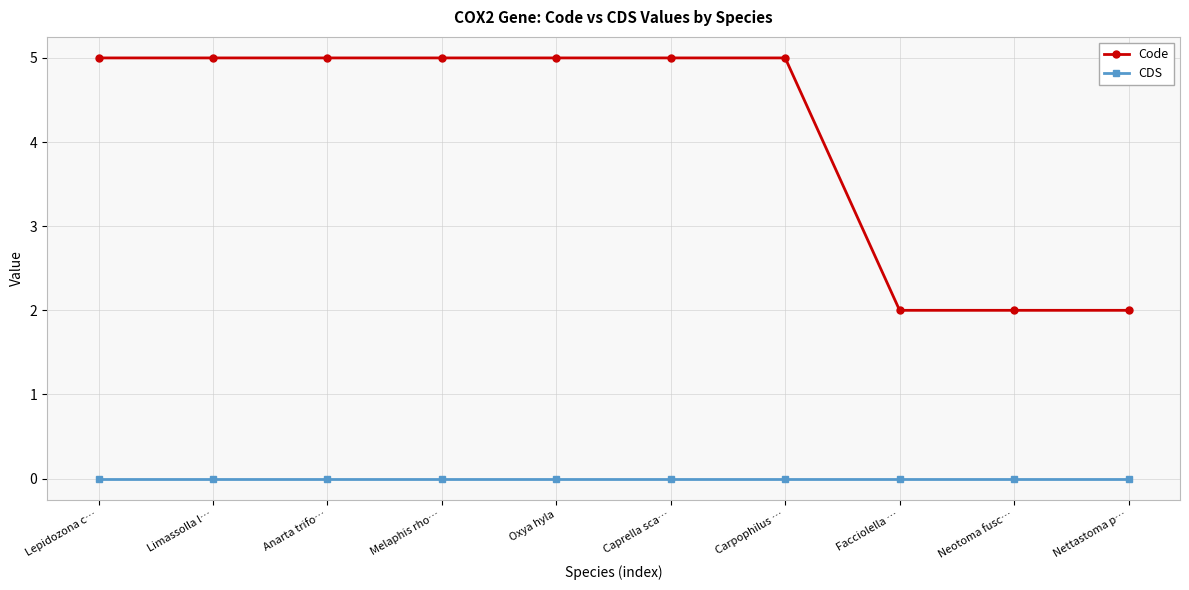

List the series in order of their overall mean, lowest first.

CDS, Code